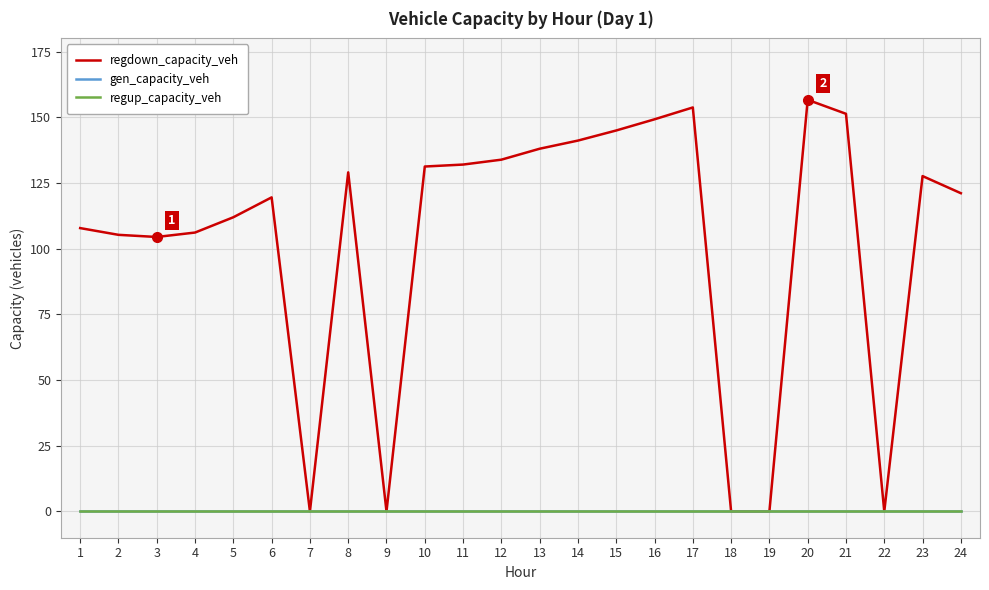

Is this an area chart (filled region under the line)?

No